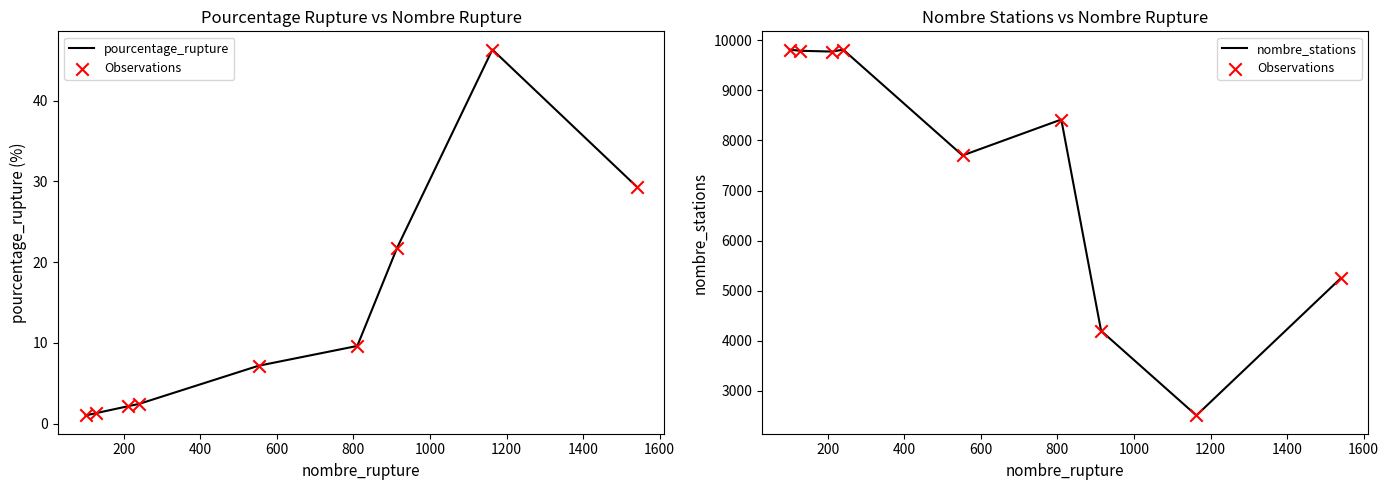

Which series contains the highest Y value?

Observations